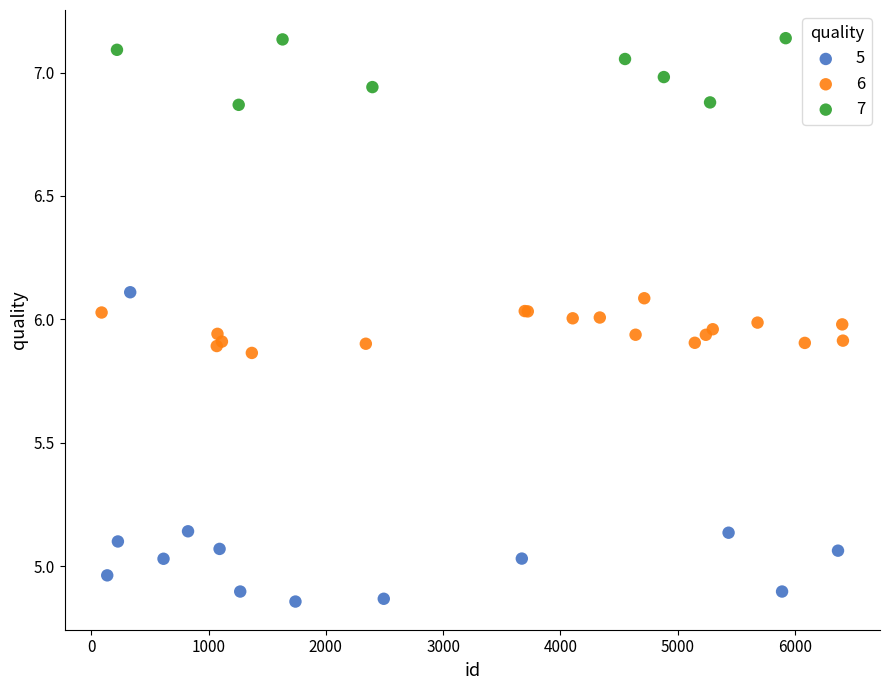

Which series has the largest Y range (max minus min)?

5